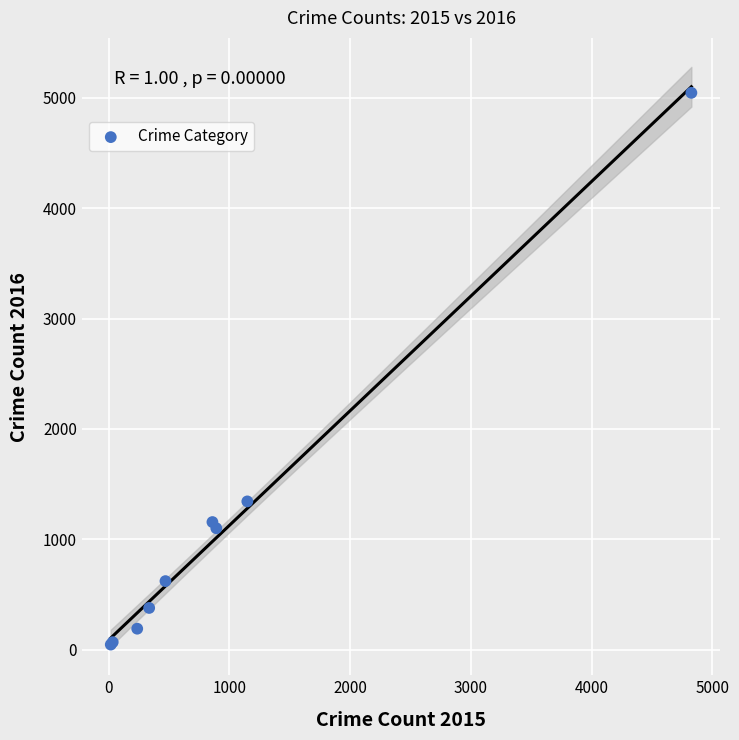

What Y value in the scatter plot is closest to 2546?

1344